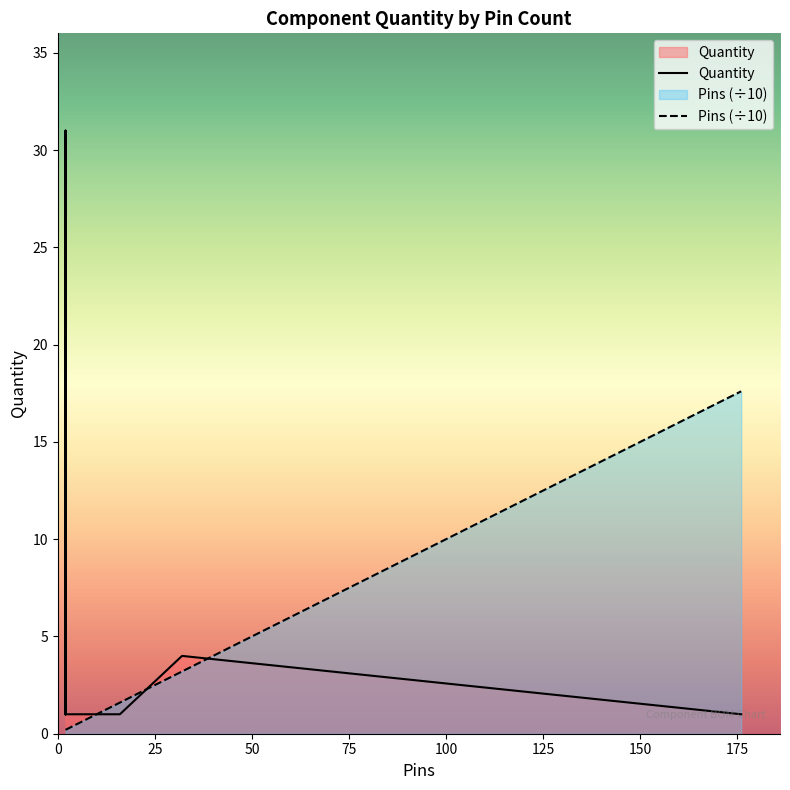

How many data points does each series have?

30